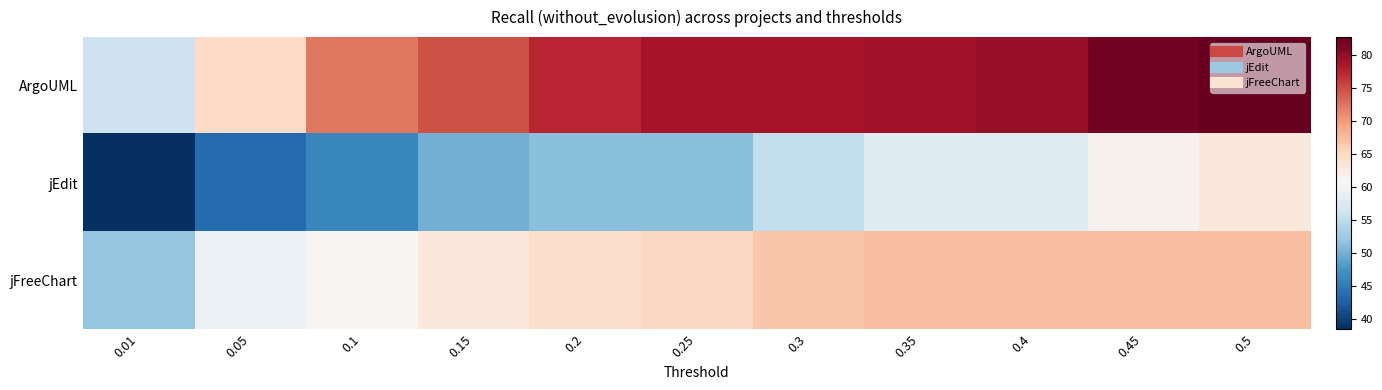

Rank the series by their average value, from highest to lowest.

ArgoUML, jFreeChart, jEdit